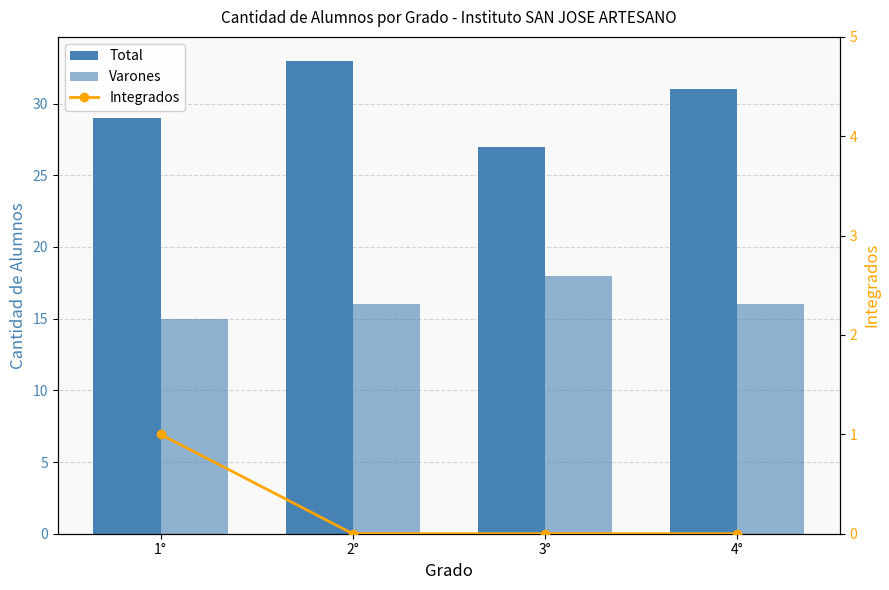

What is the spread (max minus min) of values at 4°?

31